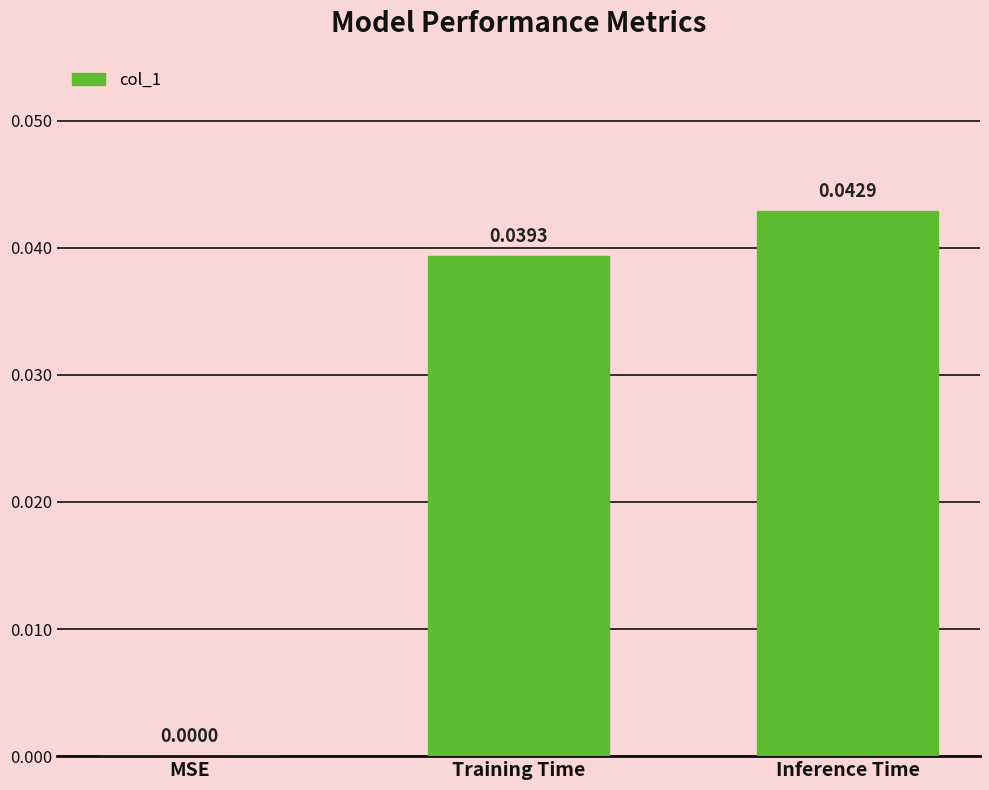

Where is the data nearest to the value 0?

MSE